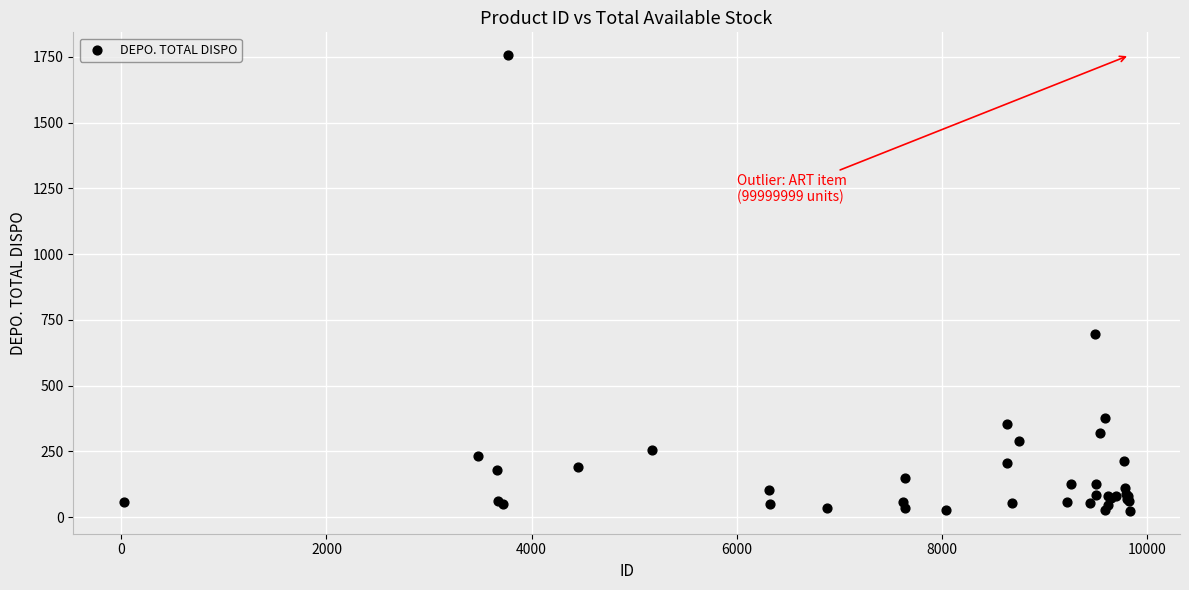

What Y value in the scatter plot is closest to 890?

696